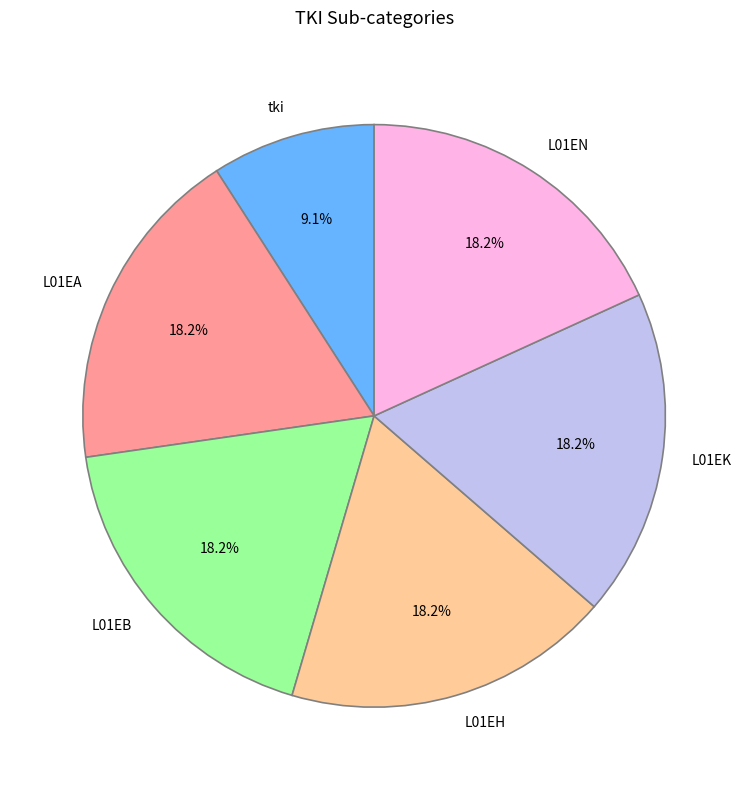

What is the total percentage of L01EH and tki?

27.3%